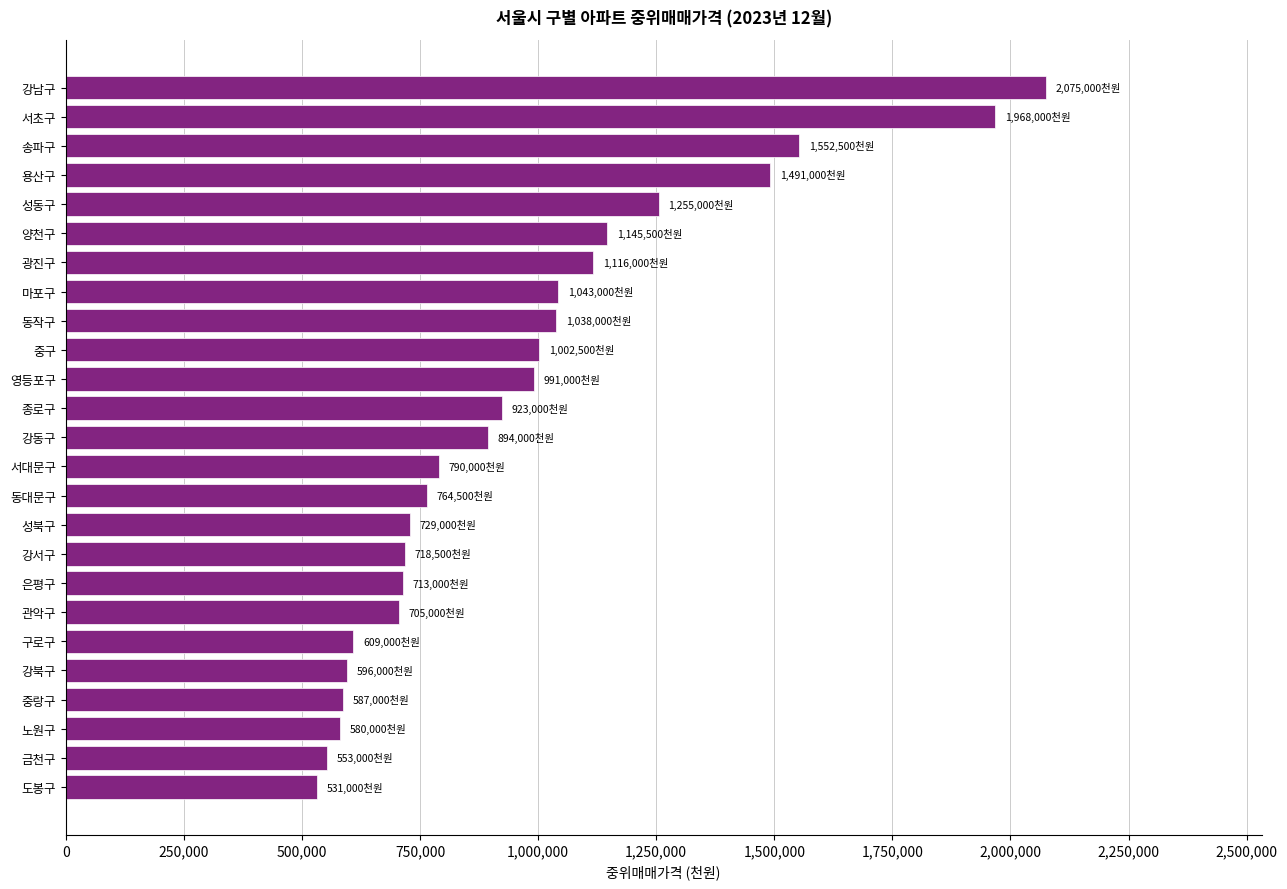

What is the difference between the maximum and minimum values?

1544000